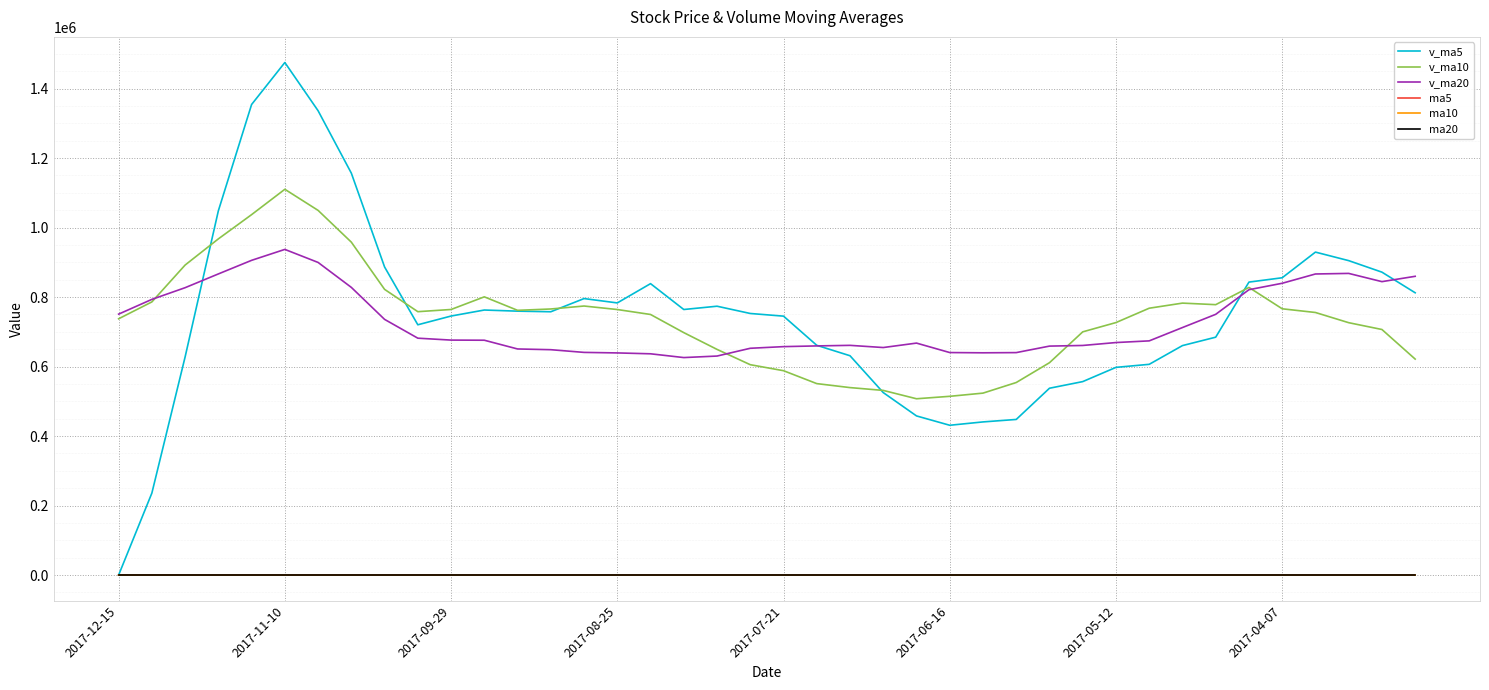

What is the minimum value for v_ma10?

507347.9